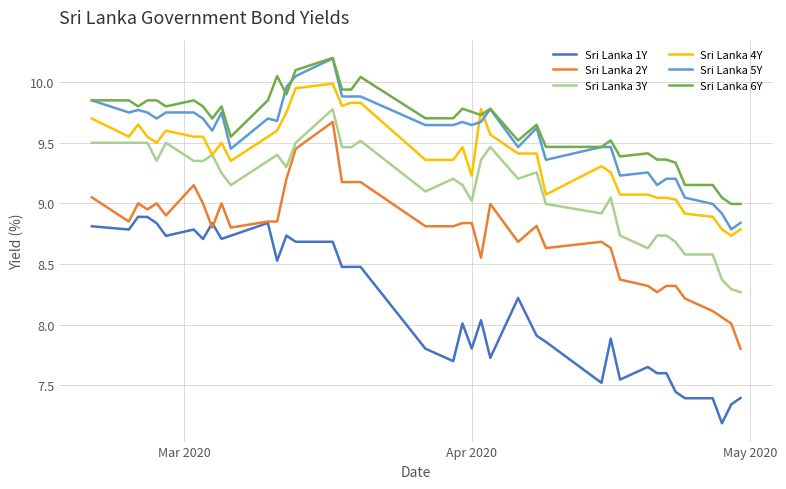

What is the maximum value shown in the chart?

10.2